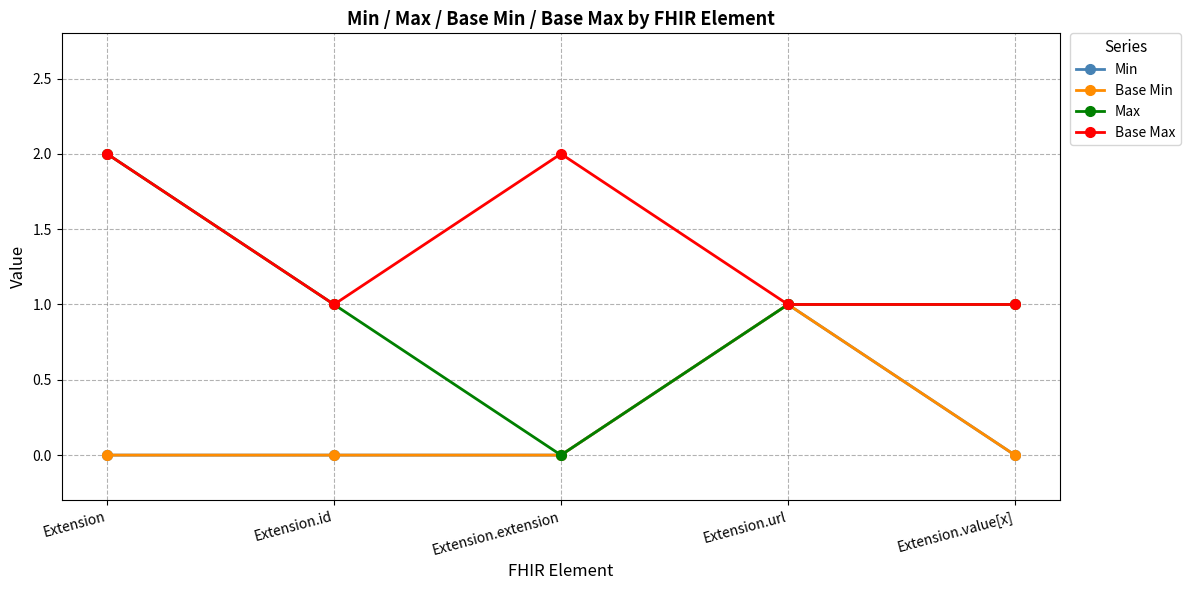

Which series has the largest total across all categories?

Base Max